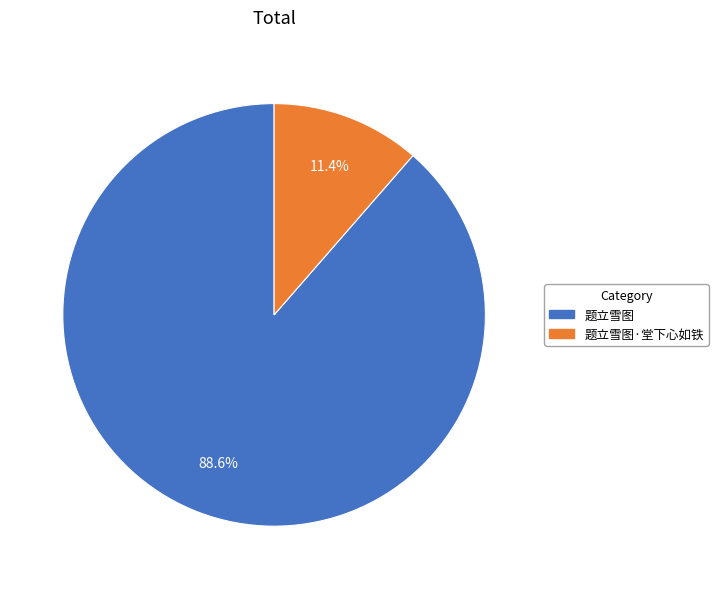

Does 题立雪图·堂下心如铁 represent more than half of the total?

No